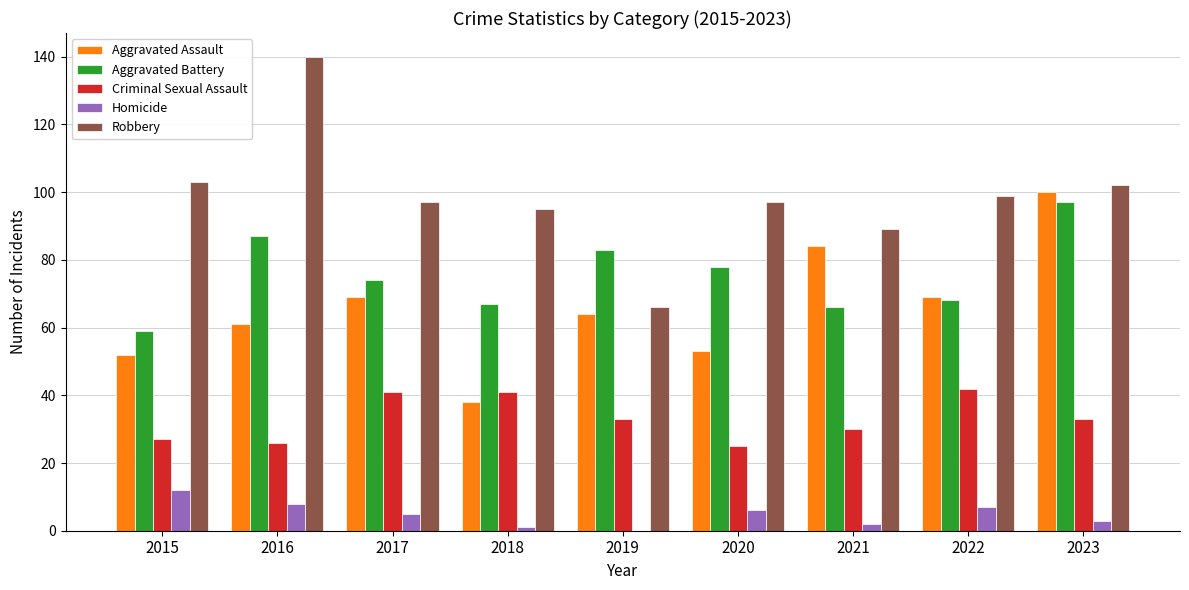

What is the greatest value displayed?

140